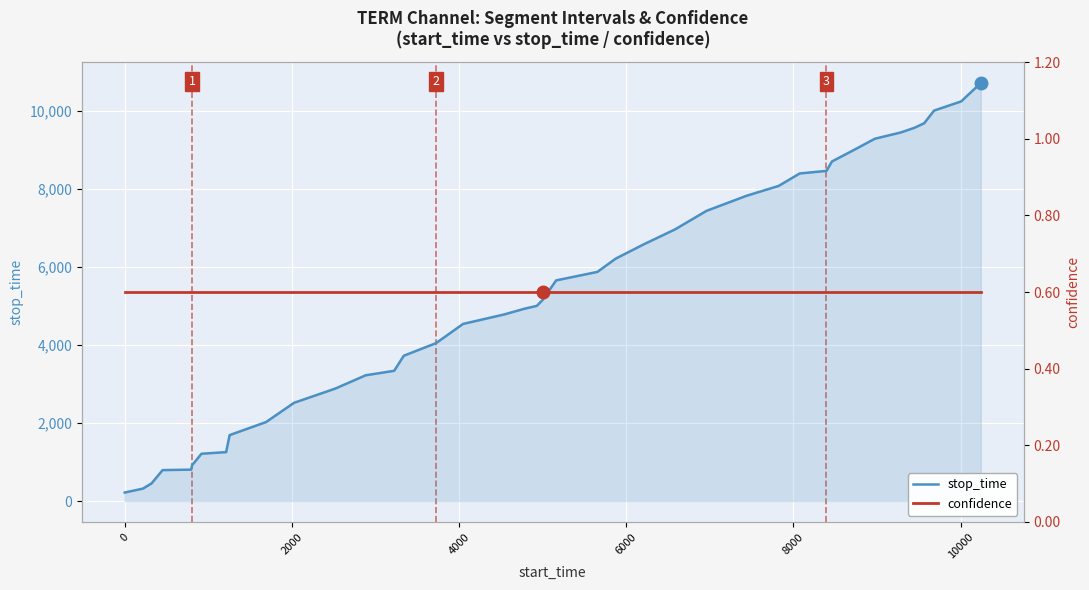

Reading right to left, extract all data points from this chart.

stop_time: 10712.0	10240.0	10005.0	9681.0	9563.0	9445.0	9284.0	8973.0	8702.0	8460.0	8394.0	8074.0	7821.0	7436.0	6959.0	6581.0	6211.0	5872.0	5654.0	5160.0	5001.0	4929.0	4782.0	4539.0	4047.0	3724.0	3338.0	3223.0	2882.0	2518.0	2025.0	1691.0	1255.0	1213.0	918.0	806.0	794.0	453.0	321.0	219.0
confidence: 0.6	0.6	0.6	0.6	0.6	0.6	0.6	0.6	0.6	0.6	0.6	0.6	0.6	0.6	0.6	0.6	0.6	0.6	0.6	0.6	0.6	0.6	0.6	0.6	0.6	0.6	0.6	0.6	0.6	0.6	0.6	0.6	0.6	0.6	0.6	0.6	0.6	0.6	0.6	0.6